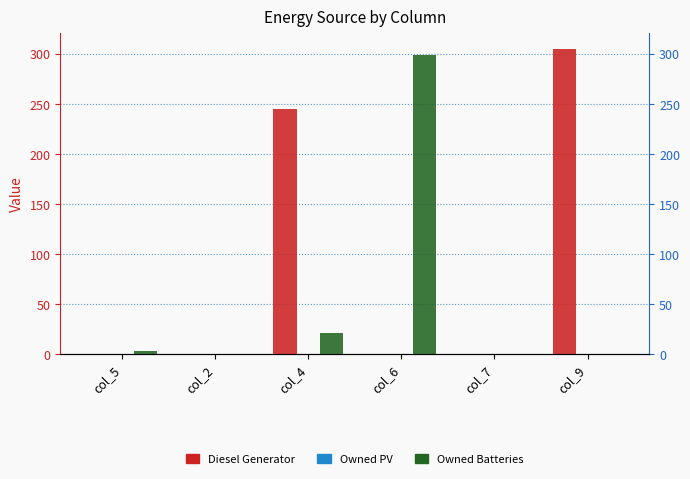

The Owned PV series shows 0 at col_4. True or false?

True